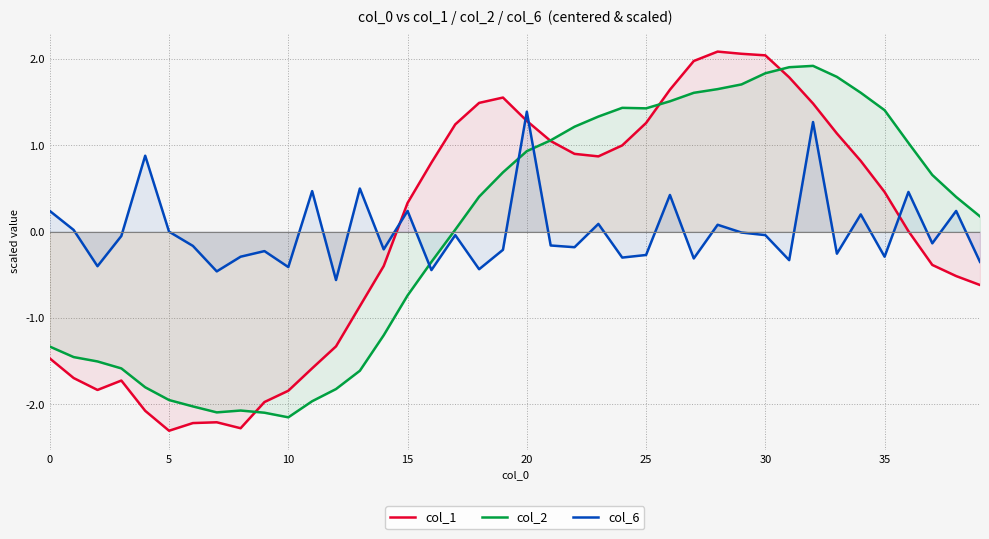

Is it true that col_6 equals 2.4 at 20?

False